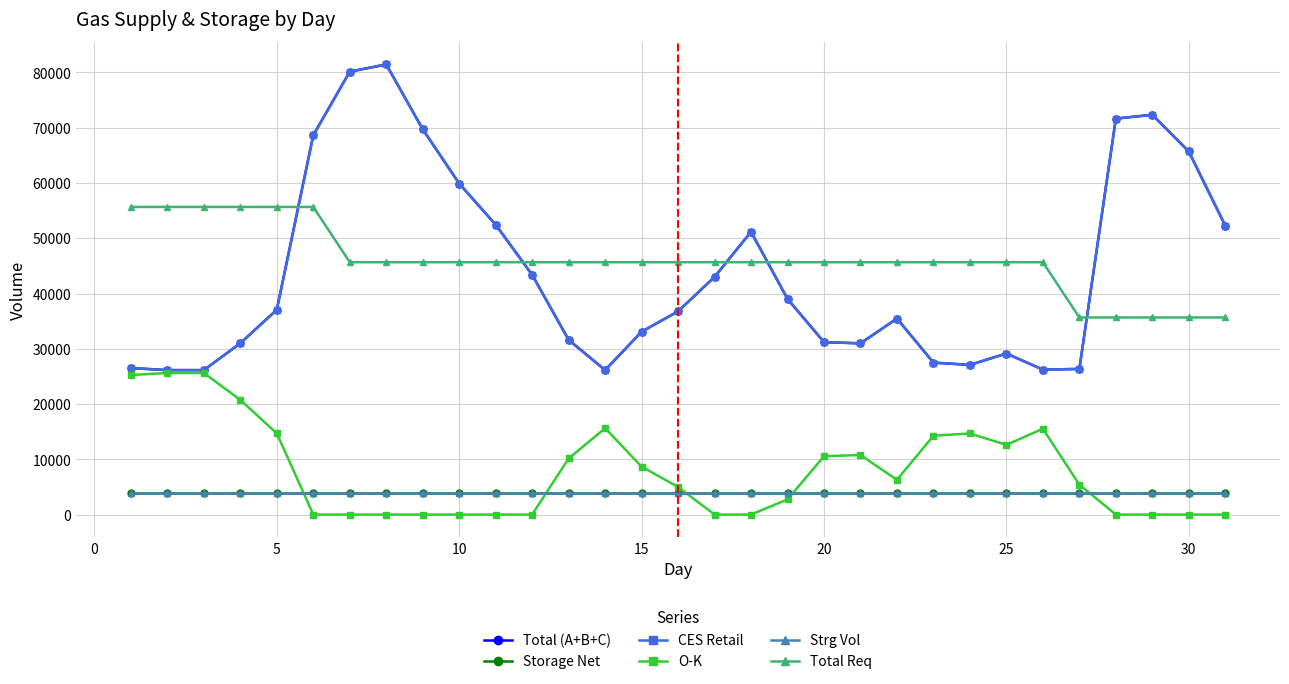

Is this an area chart (filled region under the line)?

No